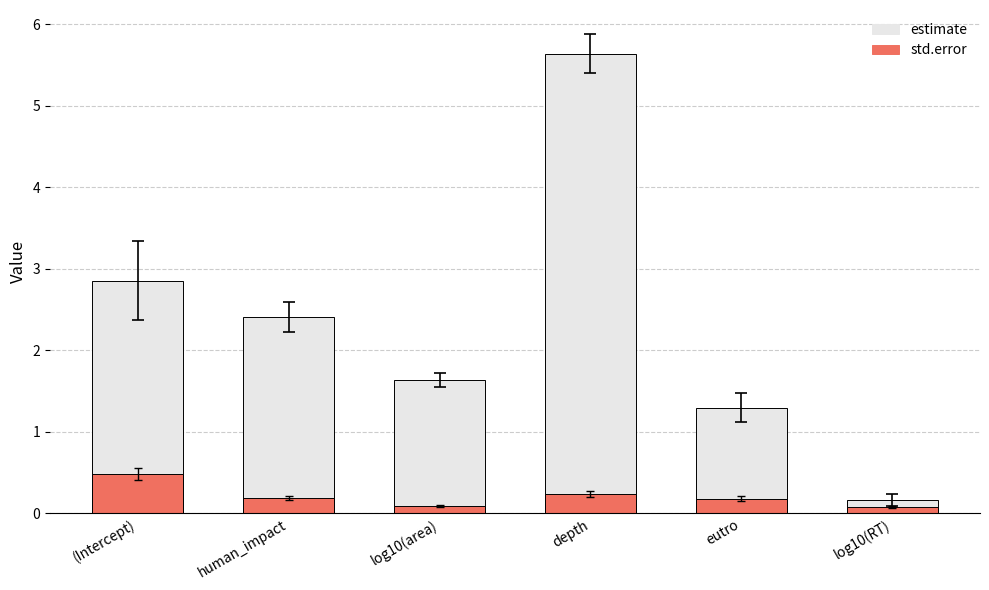

What is the spread (max minus min) of values at depth?

5.4